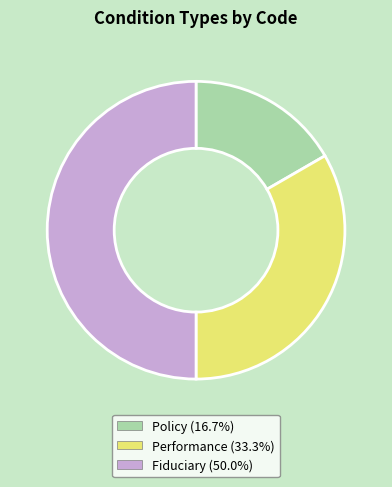

Rank the categories by value from highest to lowest.

Fiduciary, Performance, Policy